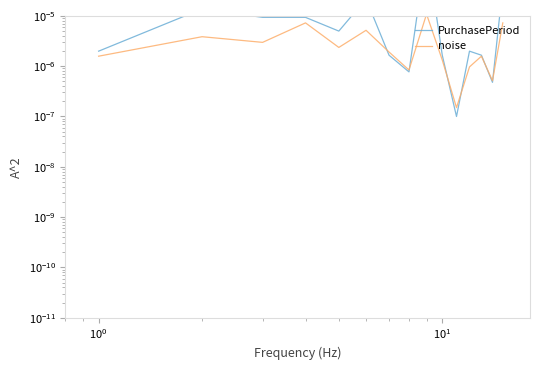

Does the chart have visible grid lines?

No